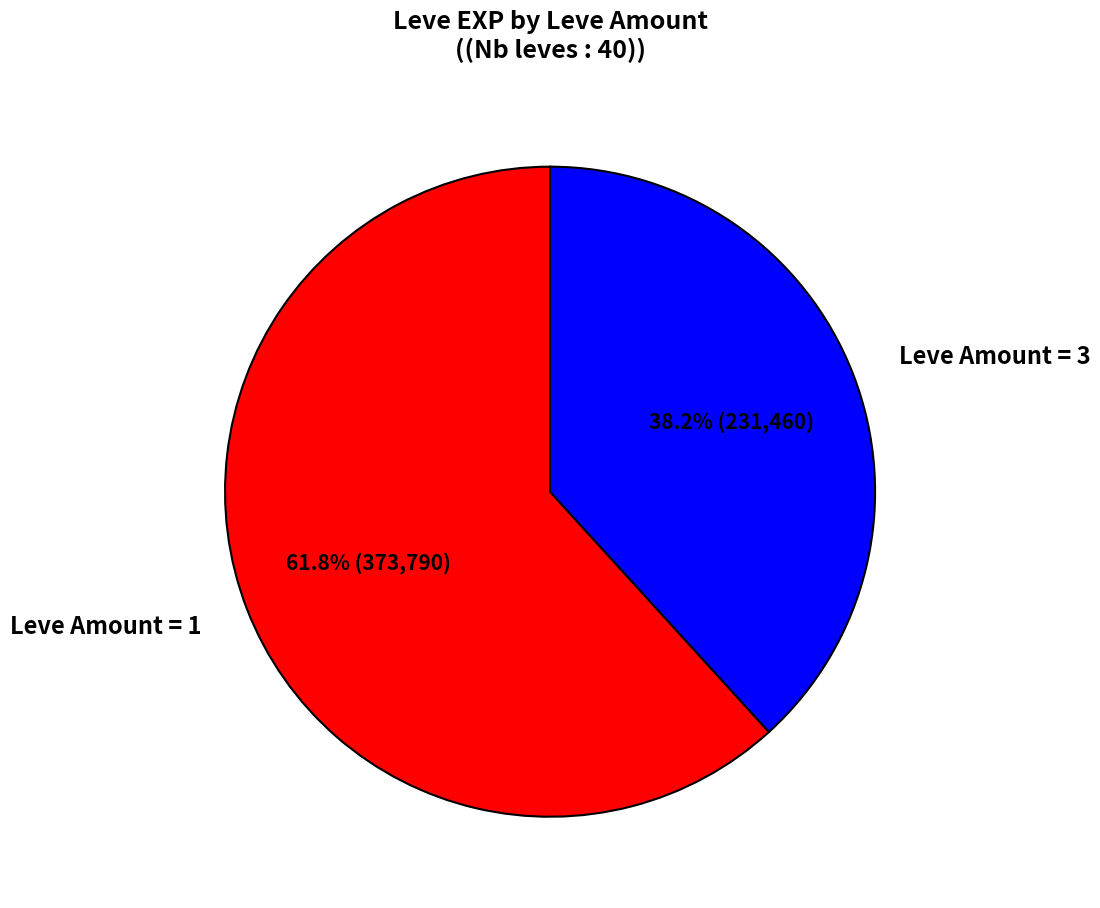

Which has a higher value, Leve Amount = 3 or Leve Amount = 1?

Leve Amount = 1